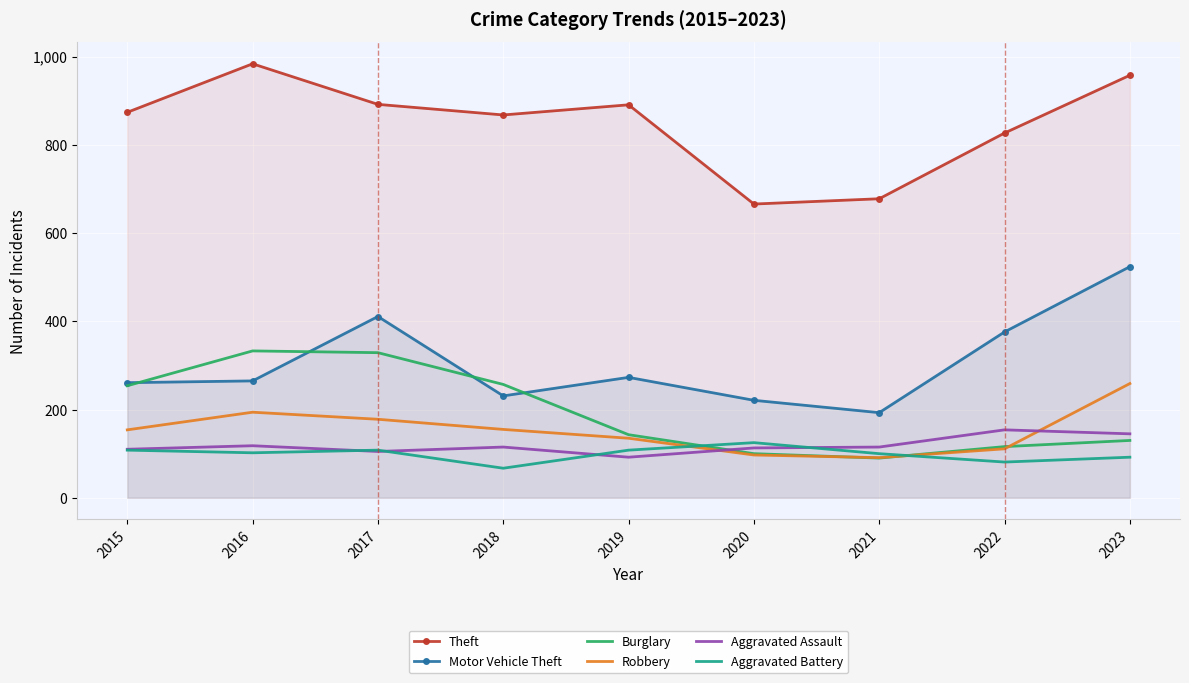

At which label is Robbery closest to 175?

2017